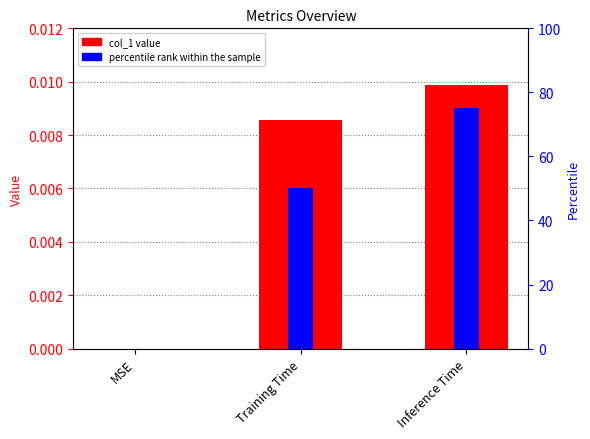

Between Training Time and MSE, which is larger?

Training Time